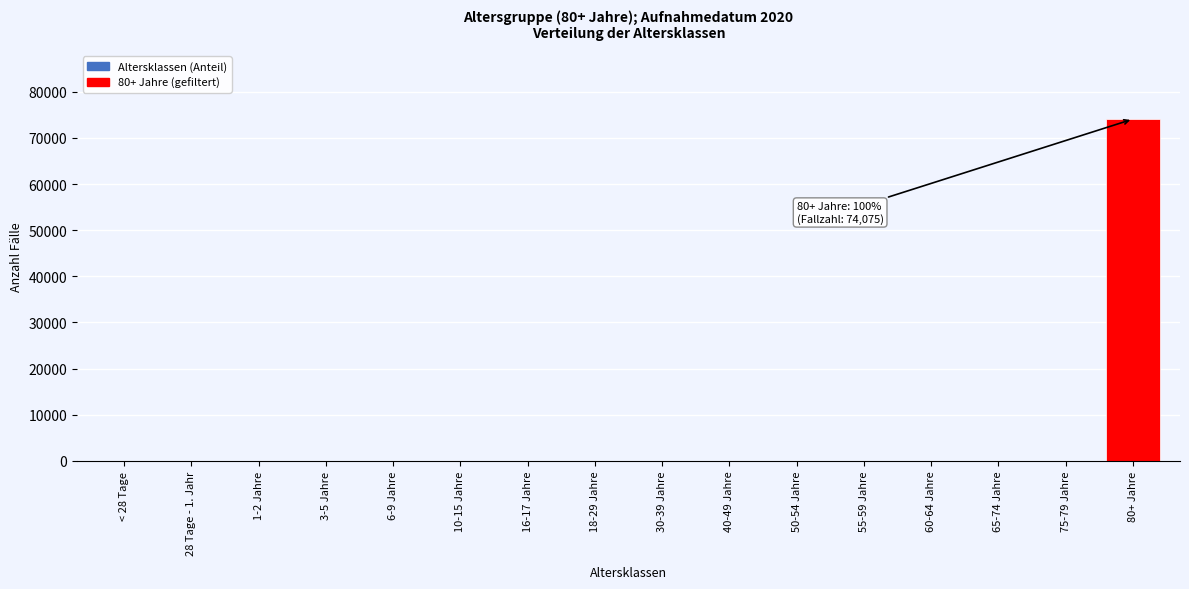

Reading right to left, what are all the values shown in this chart?

80+ Jahre=74075	75-79 Jahre=0	65-74 Jahre=0	60-64 Jahre=0	55-59 Jahre=0	50-54 Jahre=0	40-49 Jahre=0	30-39 Jahre=0	18-29 Jahre=0	16-17 Jahre=0	10-15 Jahre=0	6-9 Jahre=0	3-5 Jahre=0	1-2 Jahre=0	28 Tage - 1. Jahr=0	< 28 Tage=0